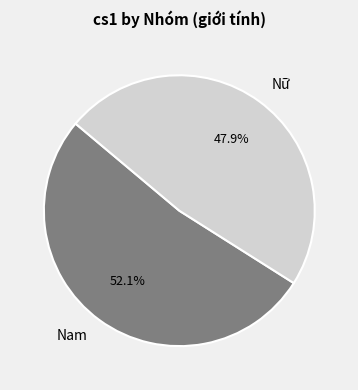

The Nam slice represents 52% of the pie. True or false?

True